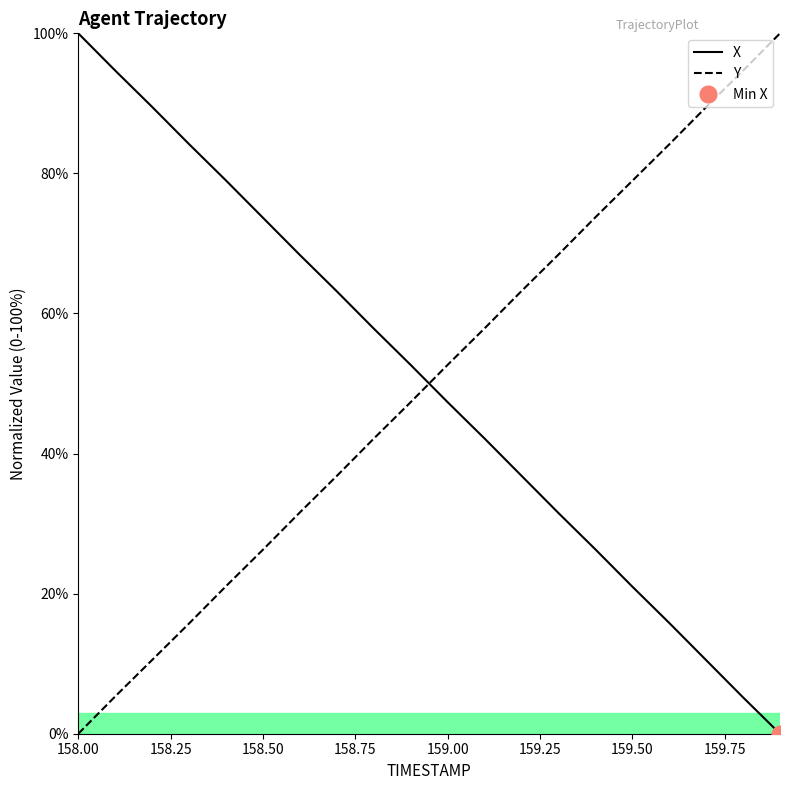

Which series has the largest total across all categories?

Y